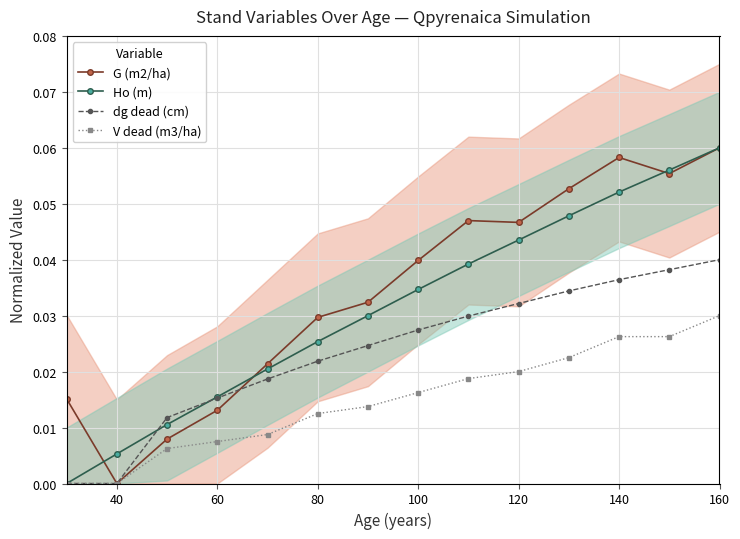

How many series are shown in this chart?

4